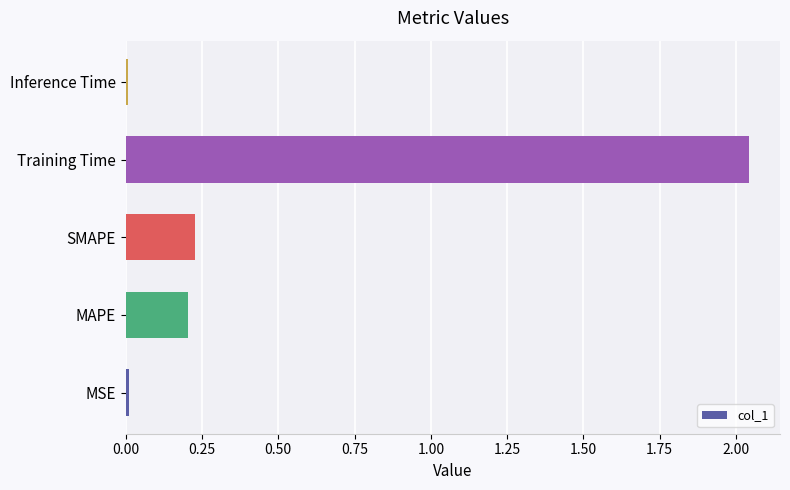

Which has a higher value, MSE or Training Time?

Training Time